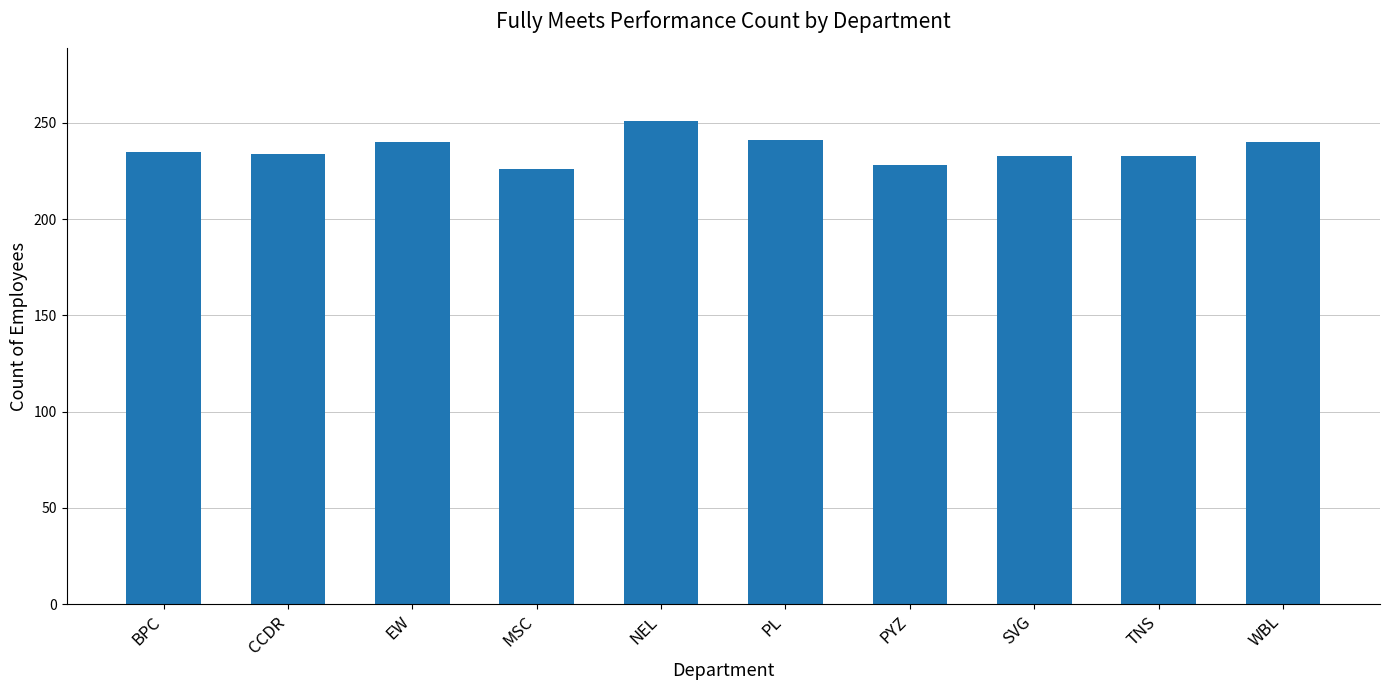

What is the minimum value shown in the chart?

226